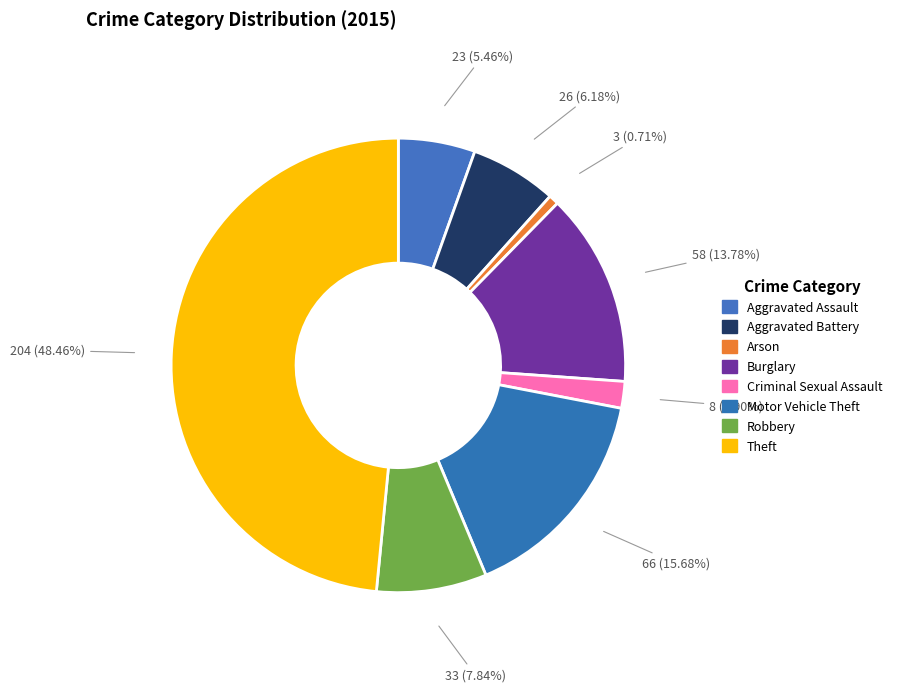

Between Burglary and Motor Vehicle Theft, which is larger?

Motor Vehicle Theft